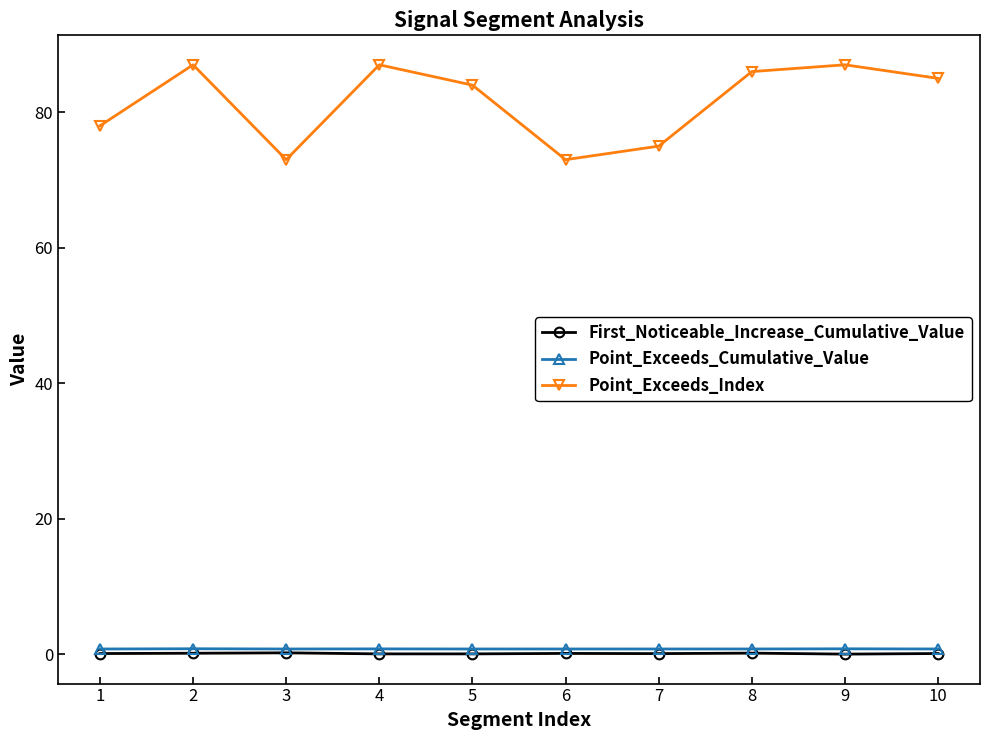

Which series has the largest range (max minus min)?

Point_Exceeds_Index